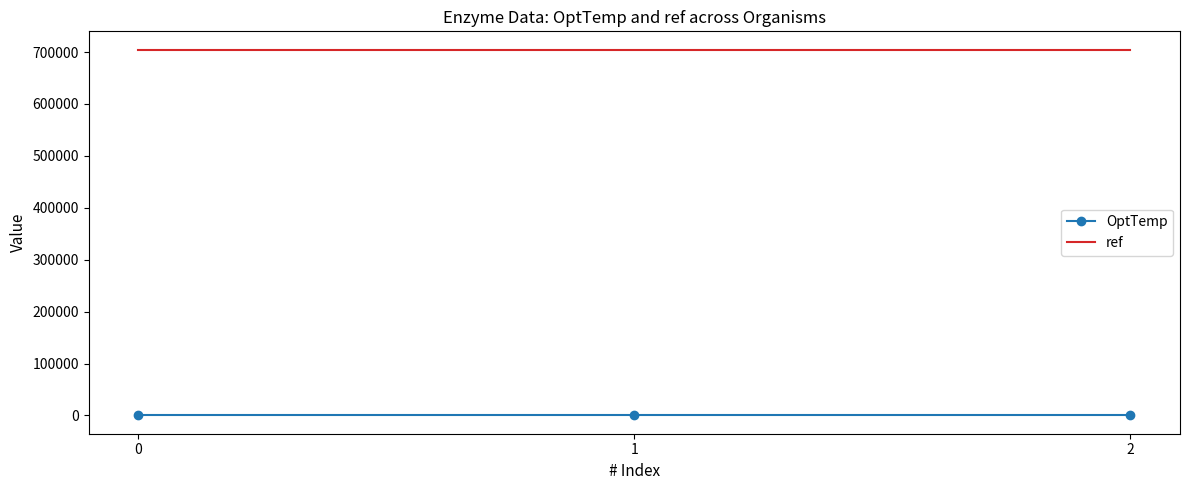

True or false: ref has a value of 704662 at 0.

True